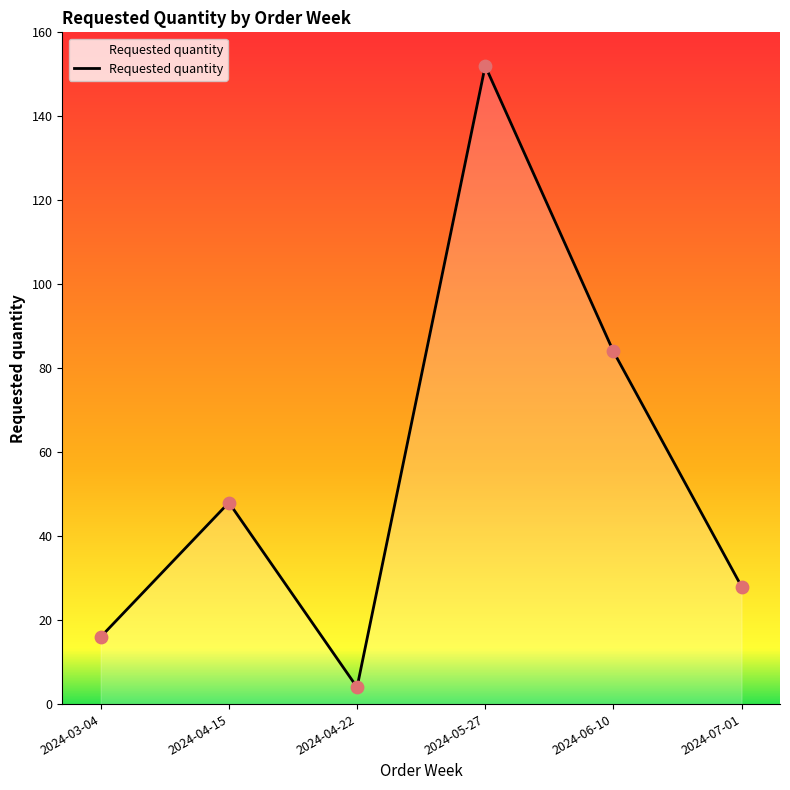

Between 2024-05-27 and 2024-03-04, which is larger?

2024-05-27